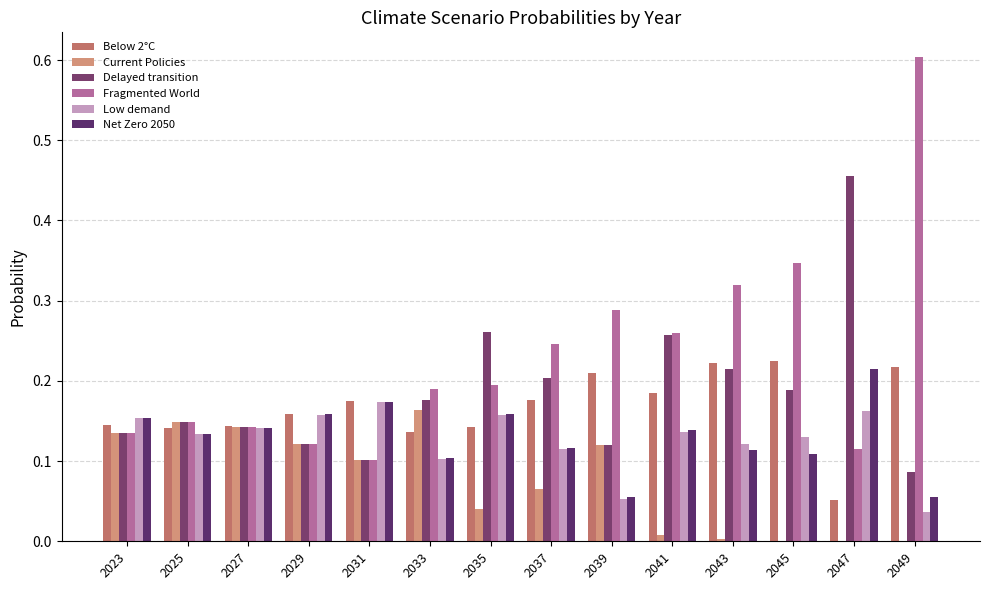

Count the Below 2°C values in the range 0 to 1.

14